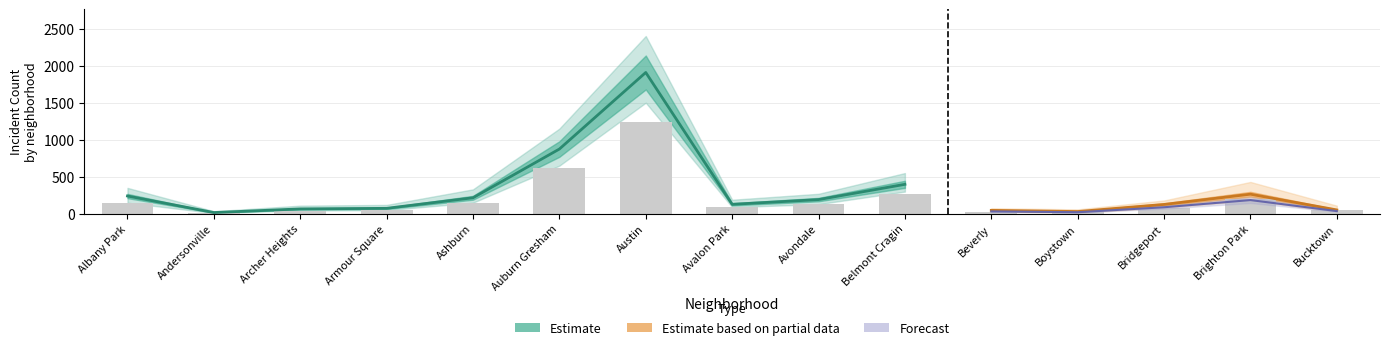

The 2018 series shows 129 at Bridgeport. True or false?

True